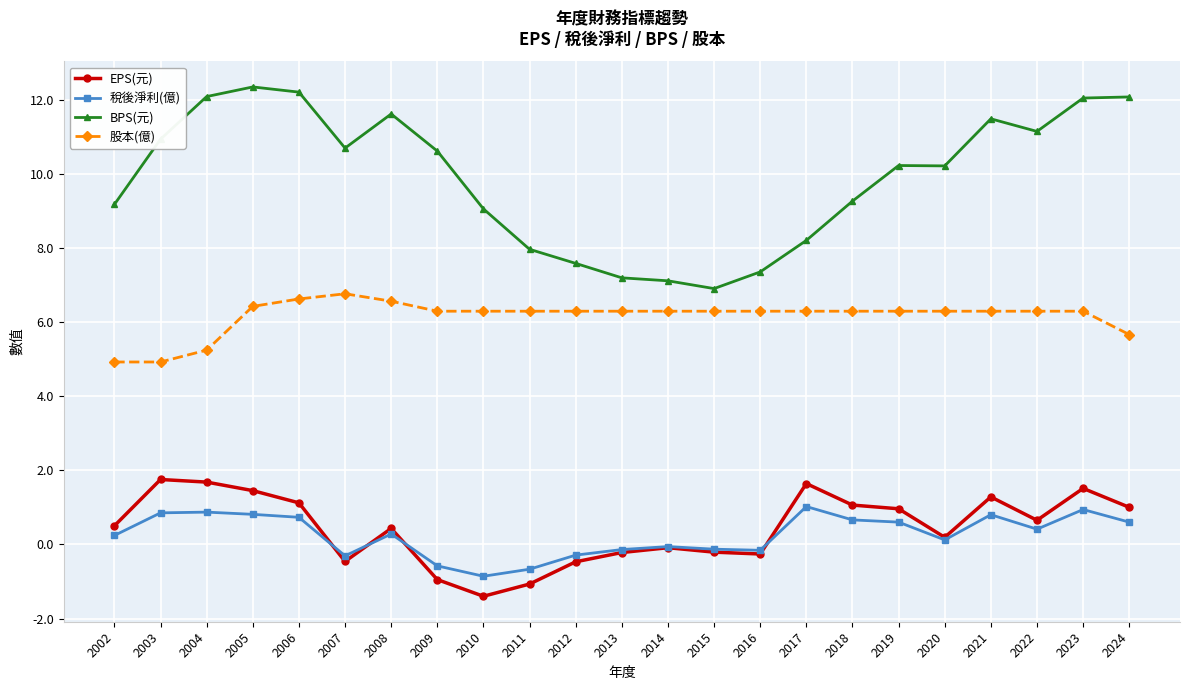

What is the difference between the EPS(元) values at 2017 and 2022?

1.0